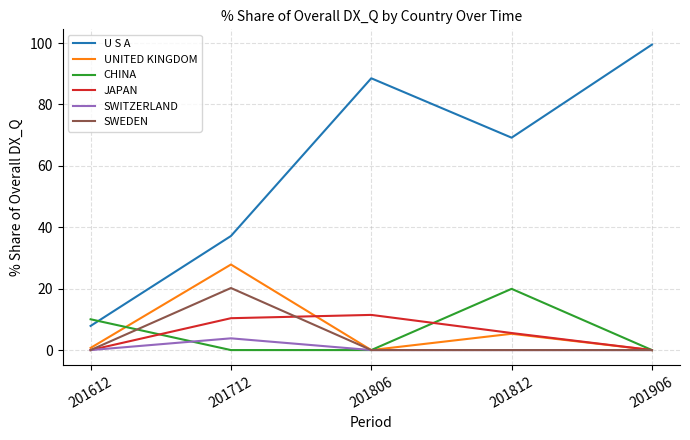

In U S A, how many points are lower than both neighbors (excluding endpoints)?

1